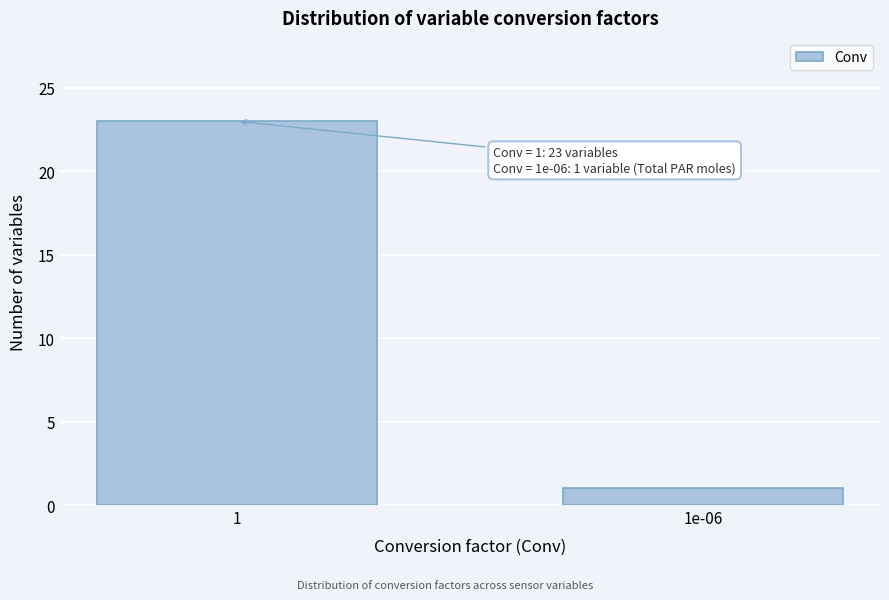

Reading left to right, what are all the values shown in this chart?

23	1